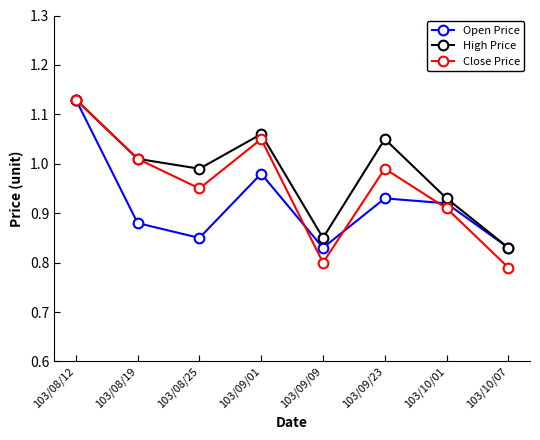

Is it true that Close Price equals 0.8 at 103/09/09?

True